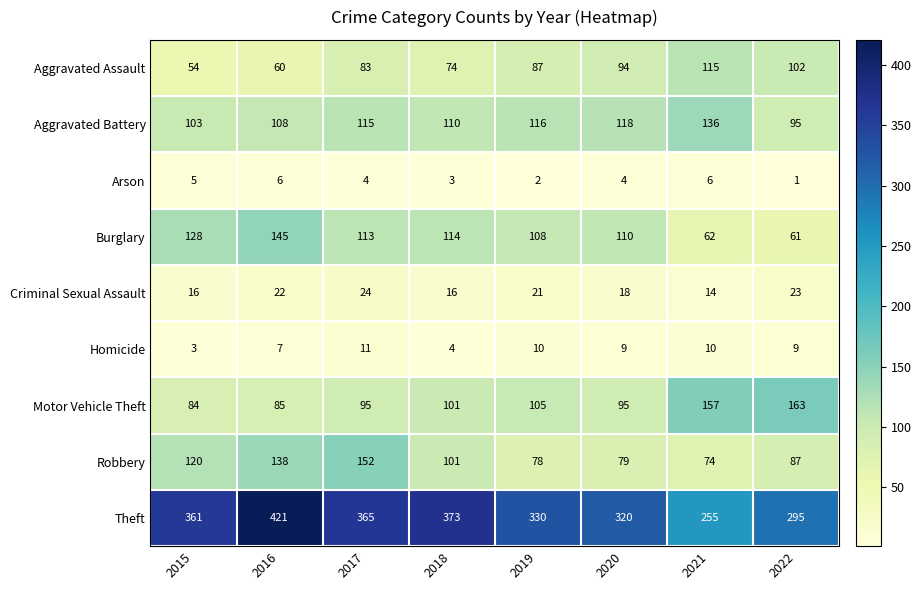

What is the greatest value displayed?

421